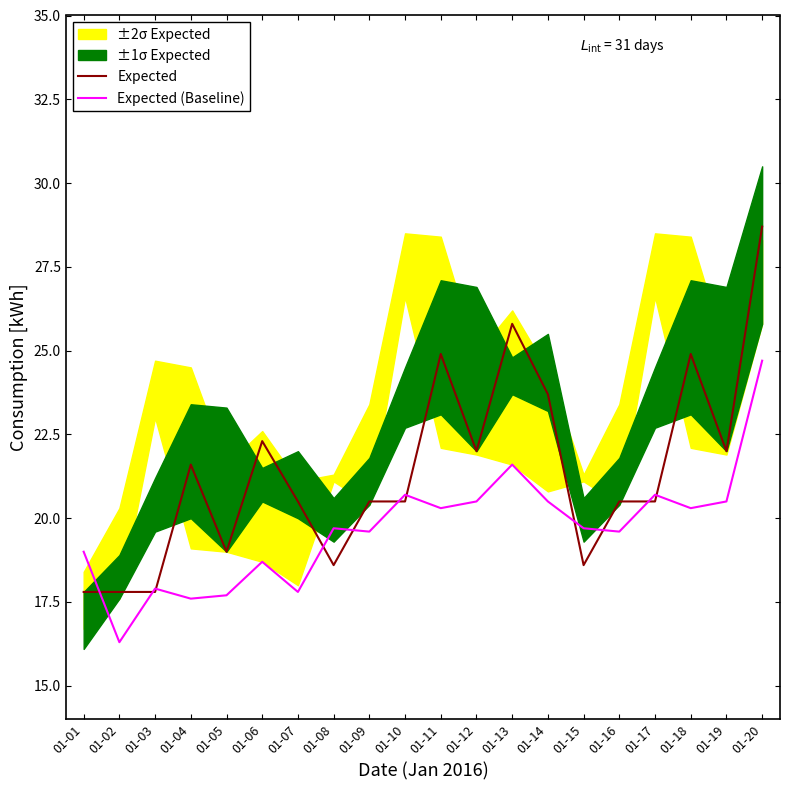

Is it true that Expected equals 29.6 at 01-16?

False